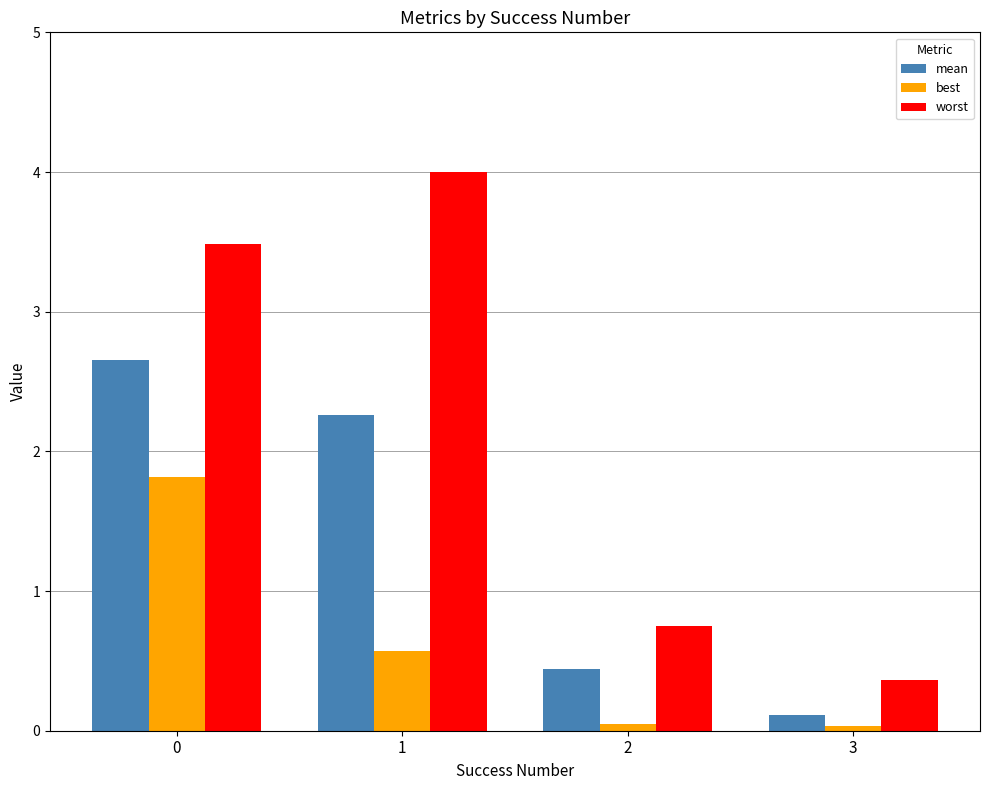

How many bars are there in each group?

3